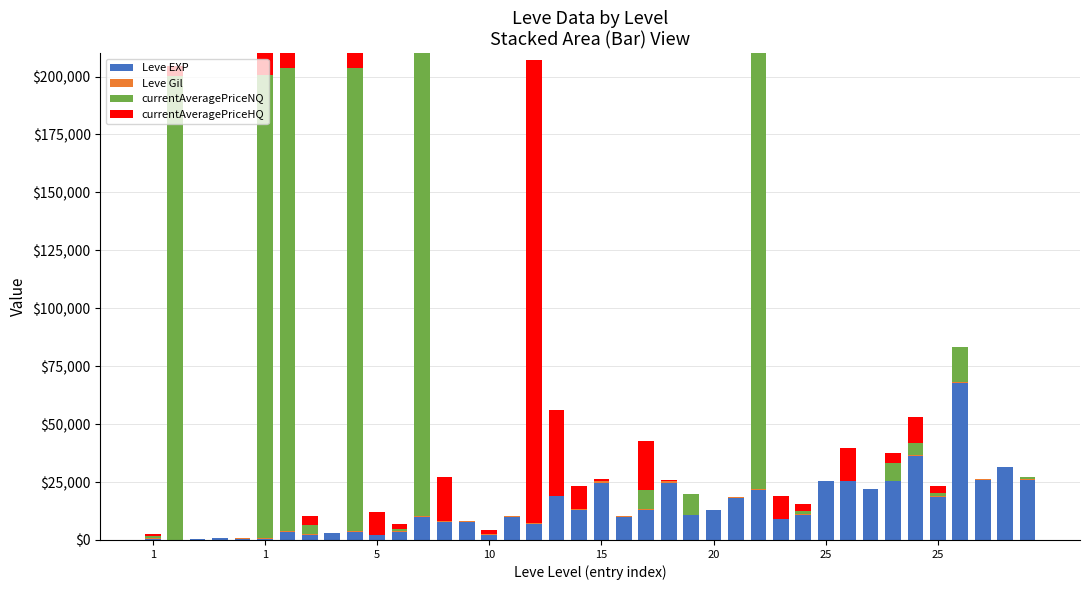

Where does the Leve Gil series first go above 223?

13